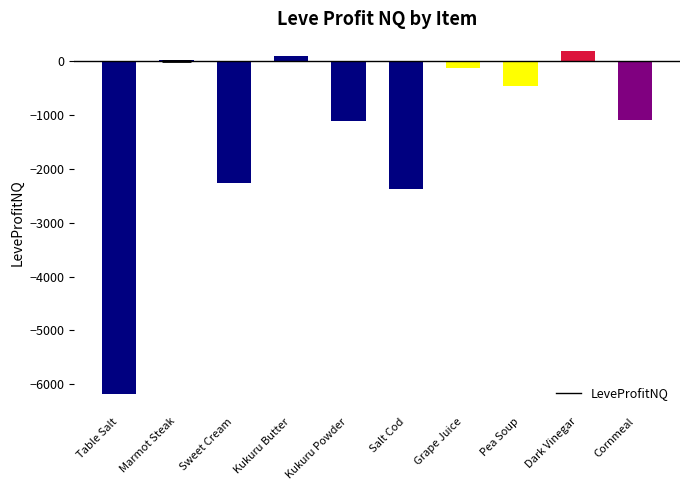

How many values are below -462?

5